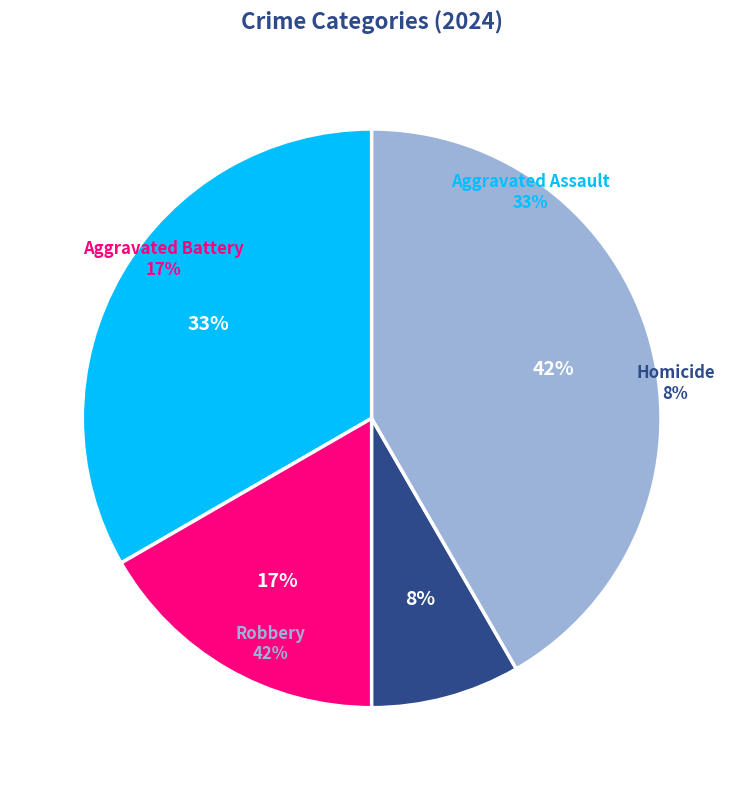

Rank the categories by value from lowest to highest.

Homicide, Aggravated Battery, Aggravated Assault, Robbery